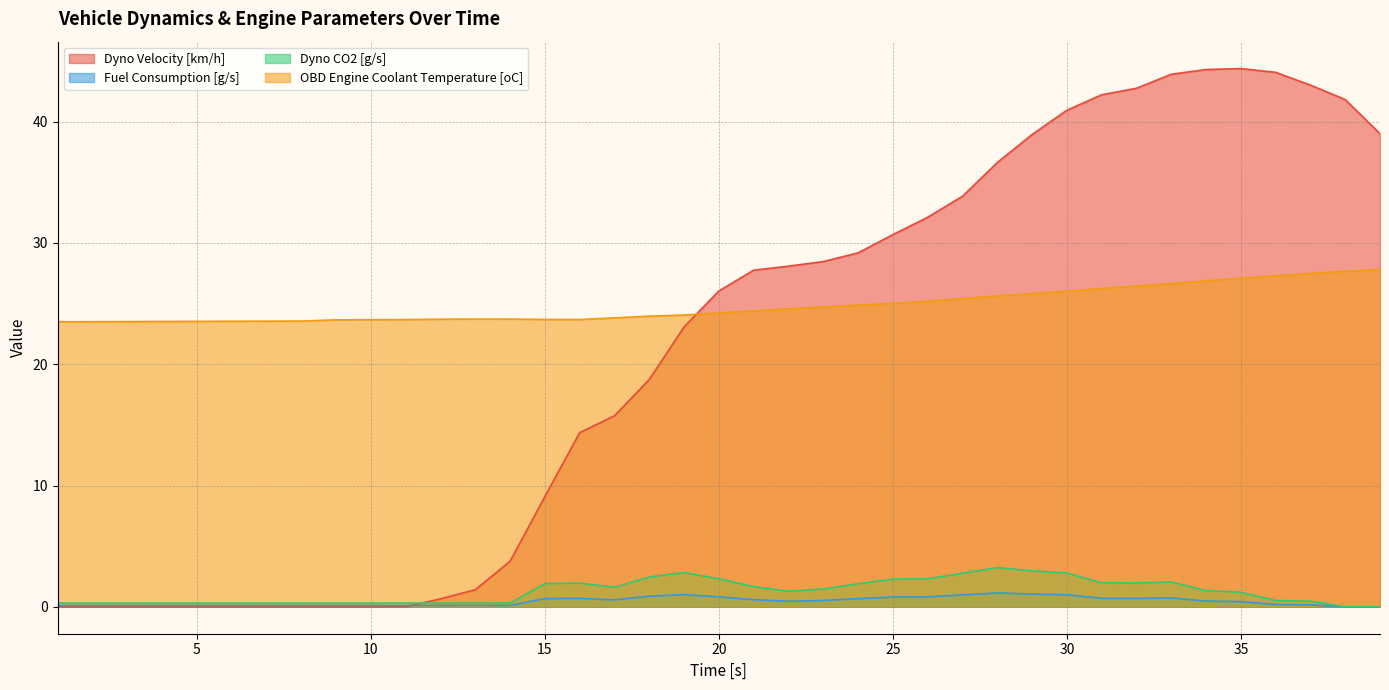

Which category has the highest value in the Dyno CO2 [g/s] series?

28